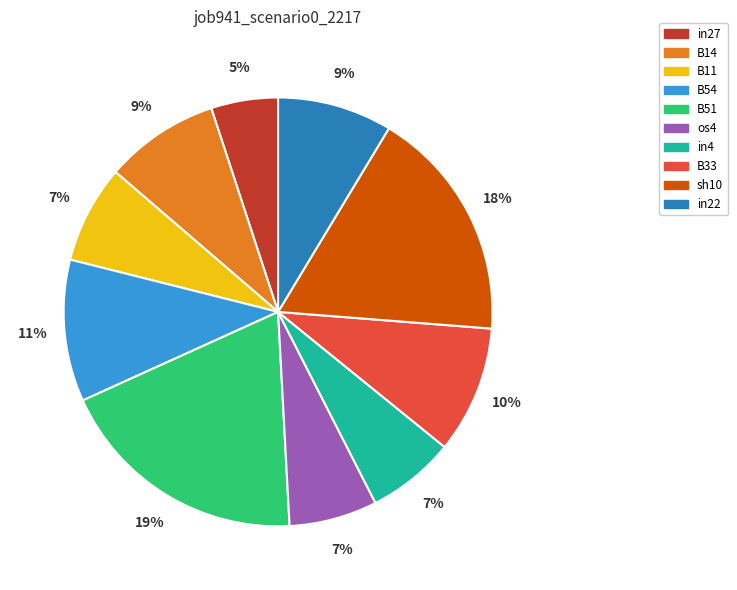

Which slice is the smallest?

in27